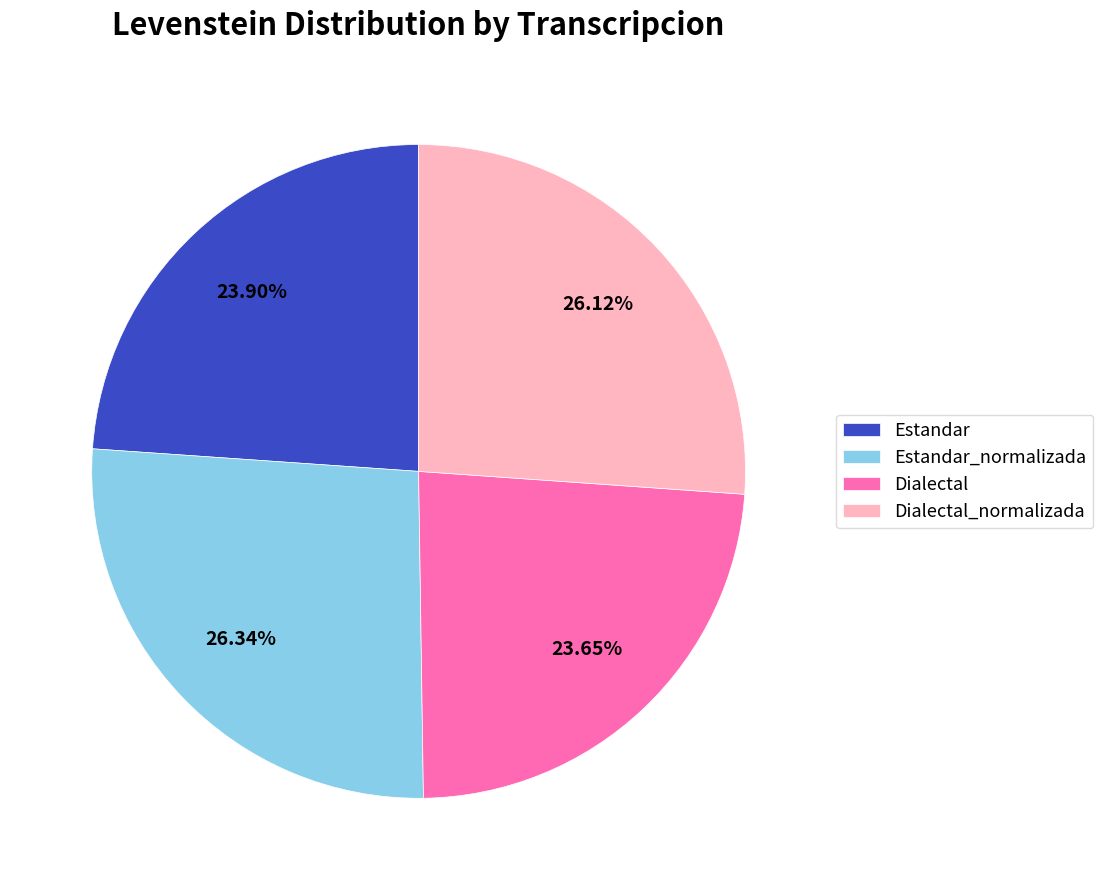

What percentage is the Estandar_normalizada slice, to the nearest percent?

26%